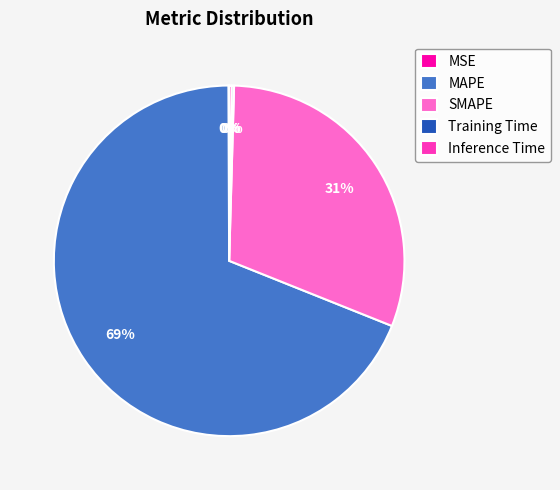

To the nearest percent, what portion does SMAPE represent?

31%